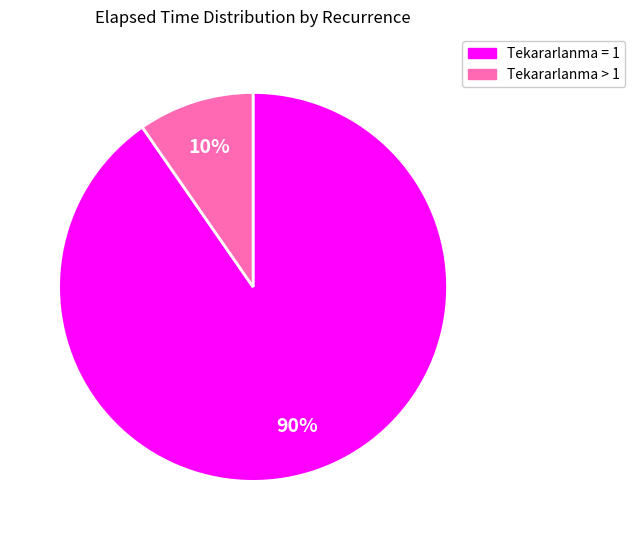

To the nearest percent, what is the average slice percentage?

50%